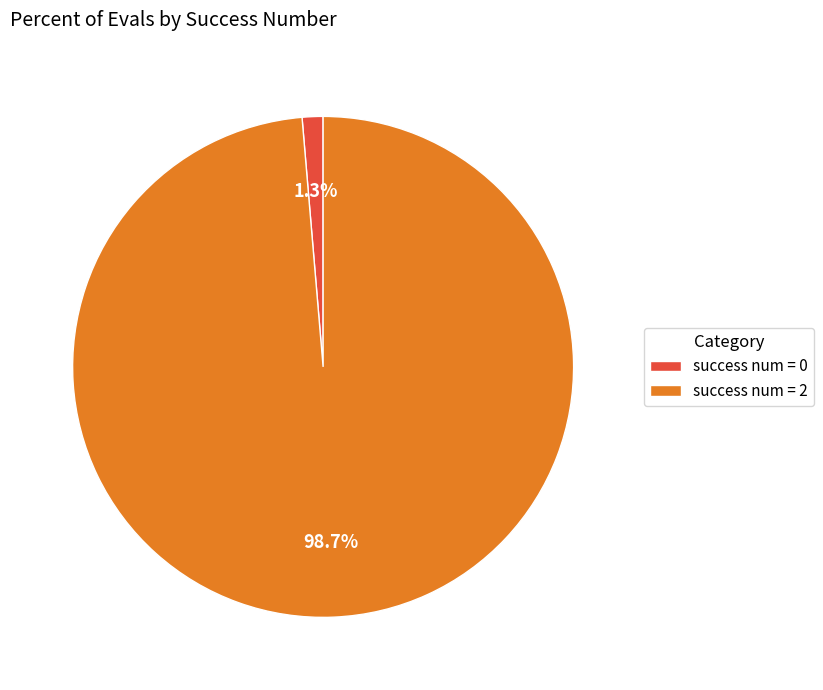

What is the total percentage of success num = 2 and success num = 0?

100.0%